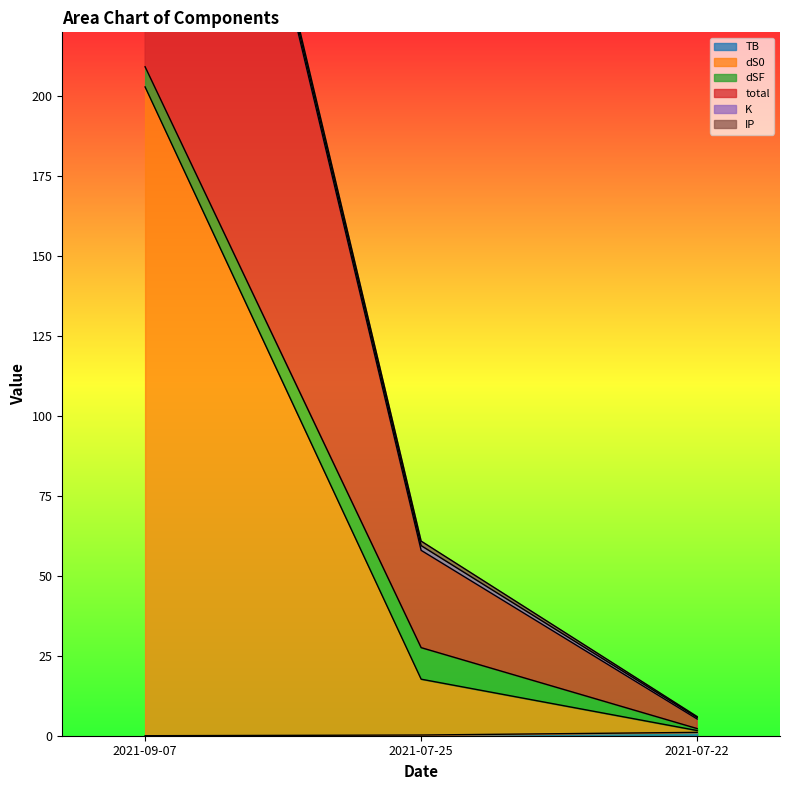

What is the value of the total point at the 2nd from the left?

60.9